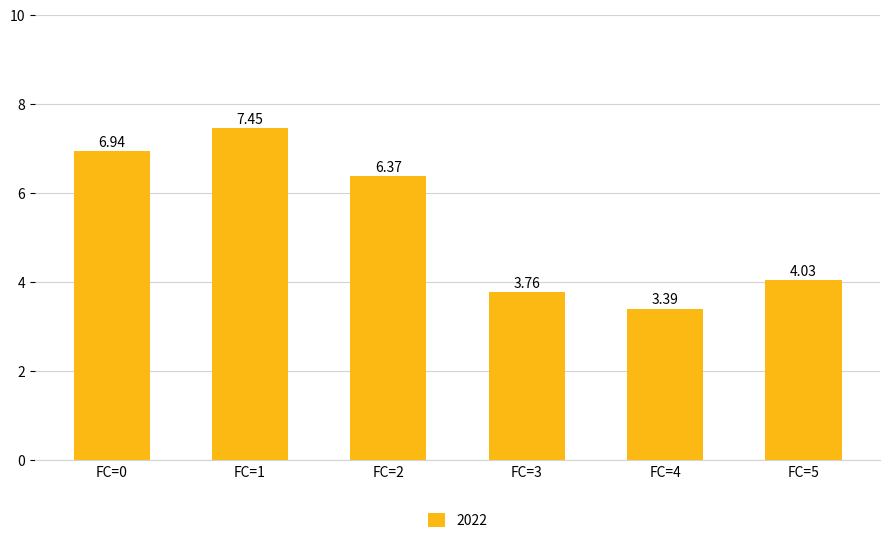

What is the difference between the values at FC=4 and FC=0?

3.5